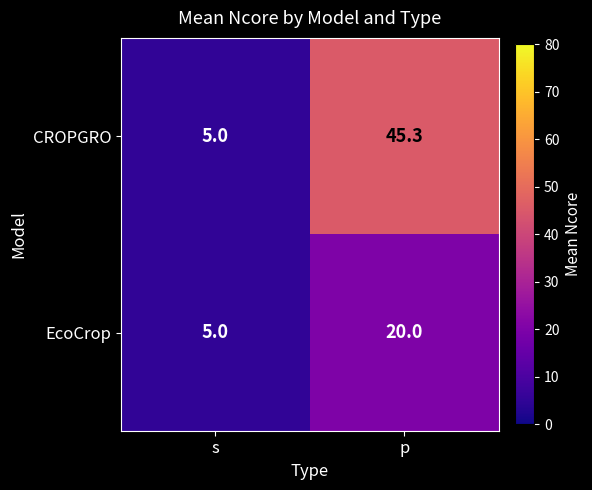

Between s and p, which series saw the biggest shift?

CROPGRO